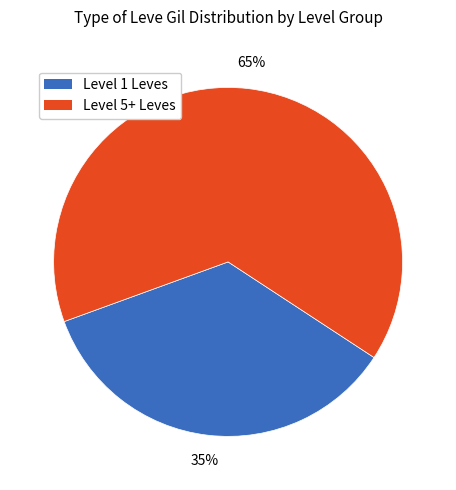

To the nearest percent, what is the difference between the largest and smallest slice percentages?

30%